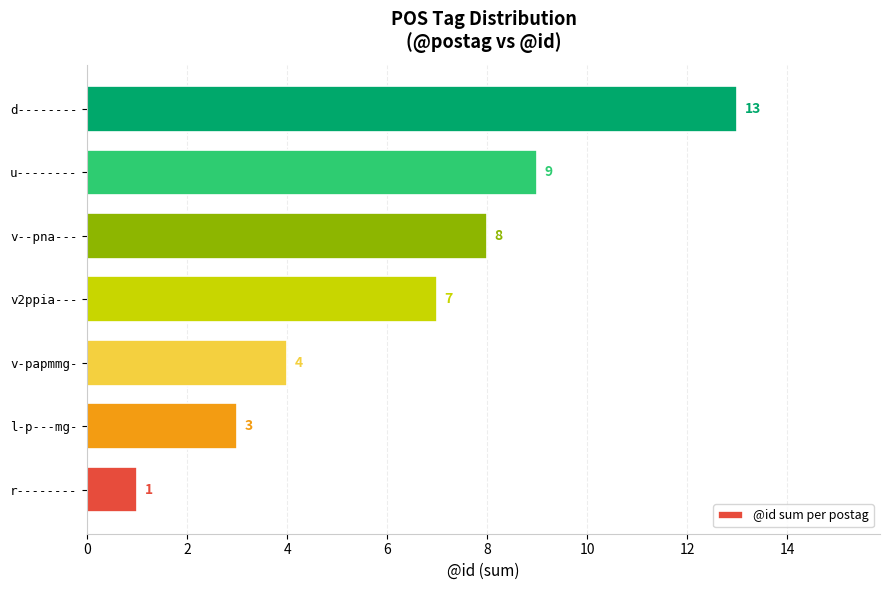

Between v2ppia--- and v--pna---, which is larger?

v--pna---